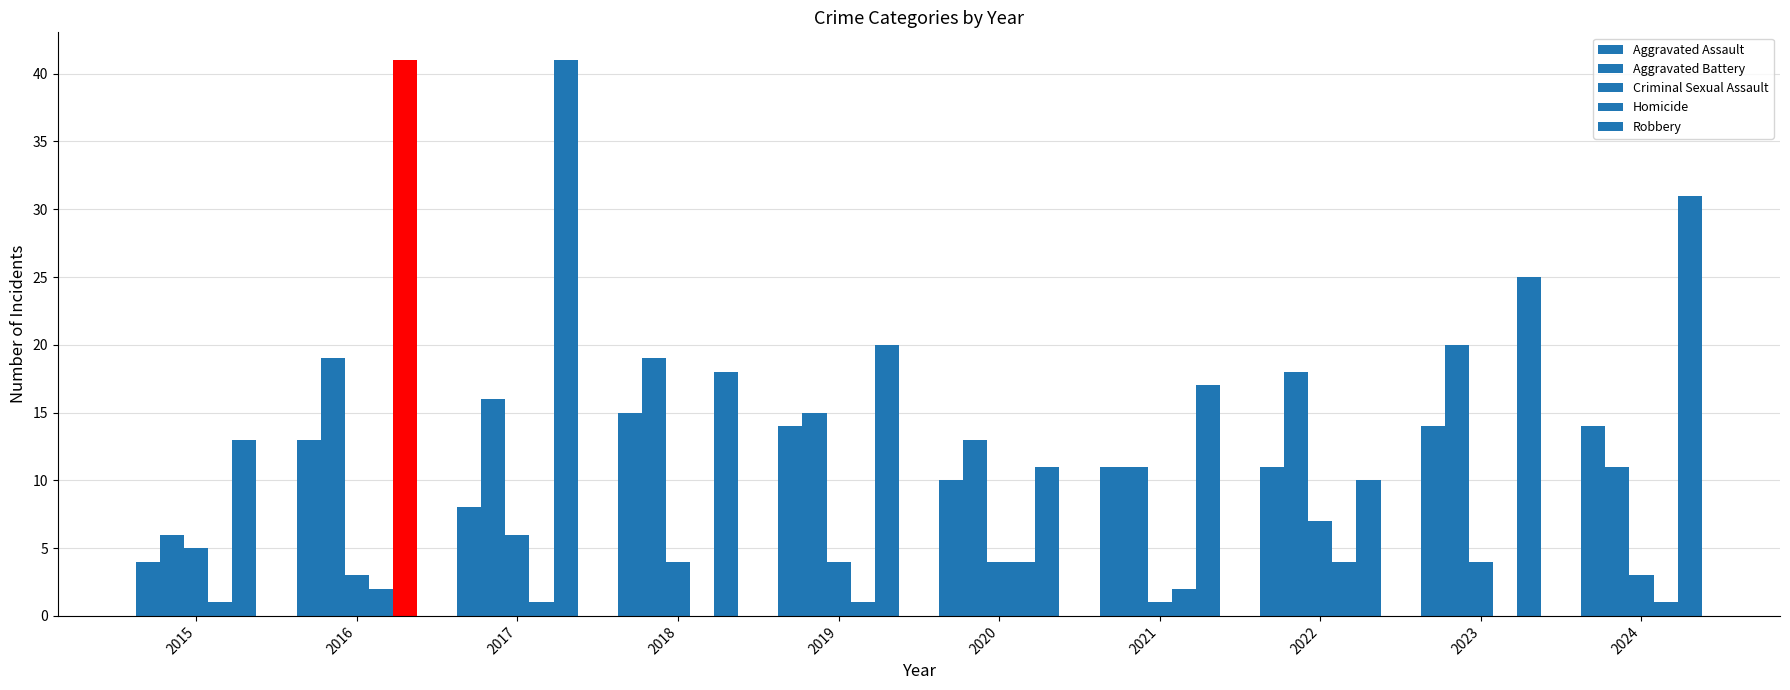

Which has a higher value, 2022 or 2024?

2024